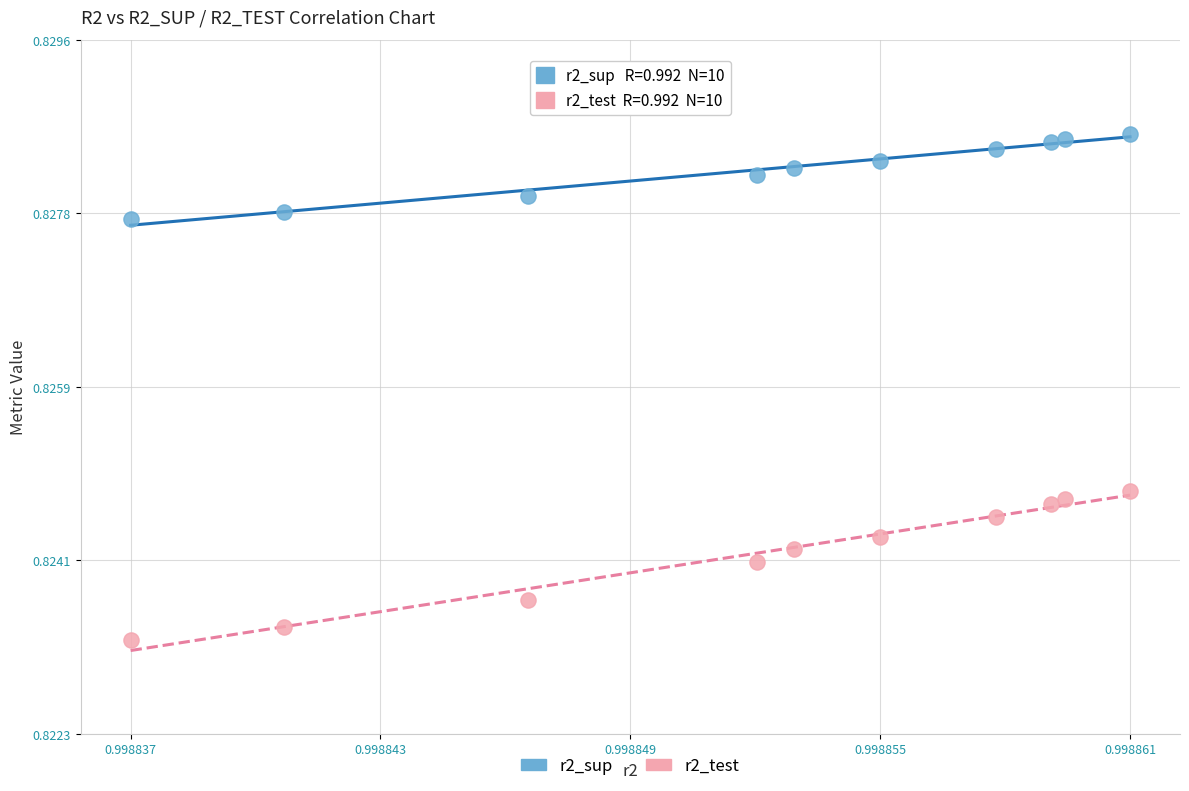

What are all the series names shown in the legend?

r2_sup, r2_test